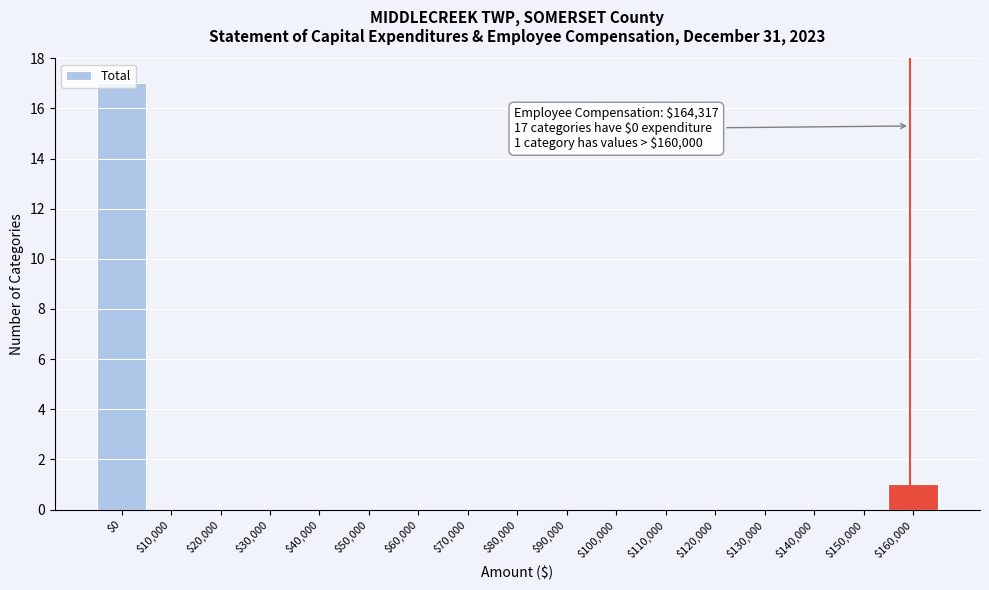

What is the maximum value shown in the chart?

17